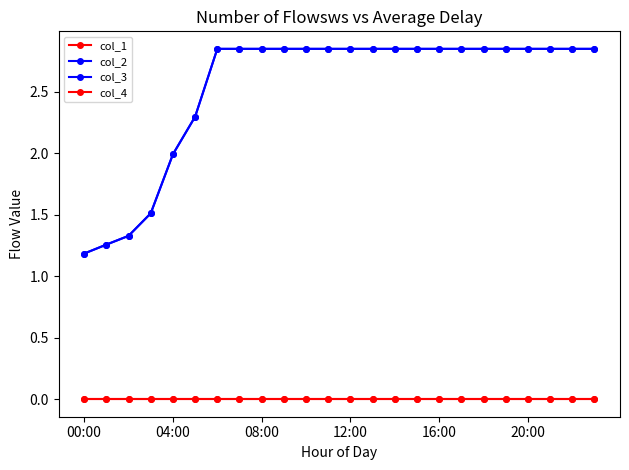

Is this an area chart (filled region under the line)?

No